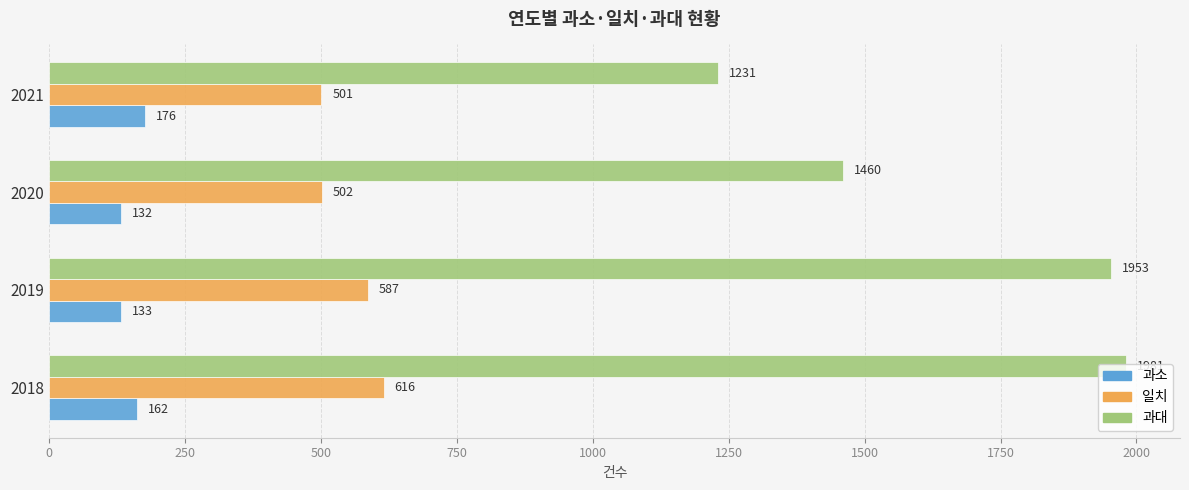

What is the difference between the maximum and minimum values in the 일치 series?

115